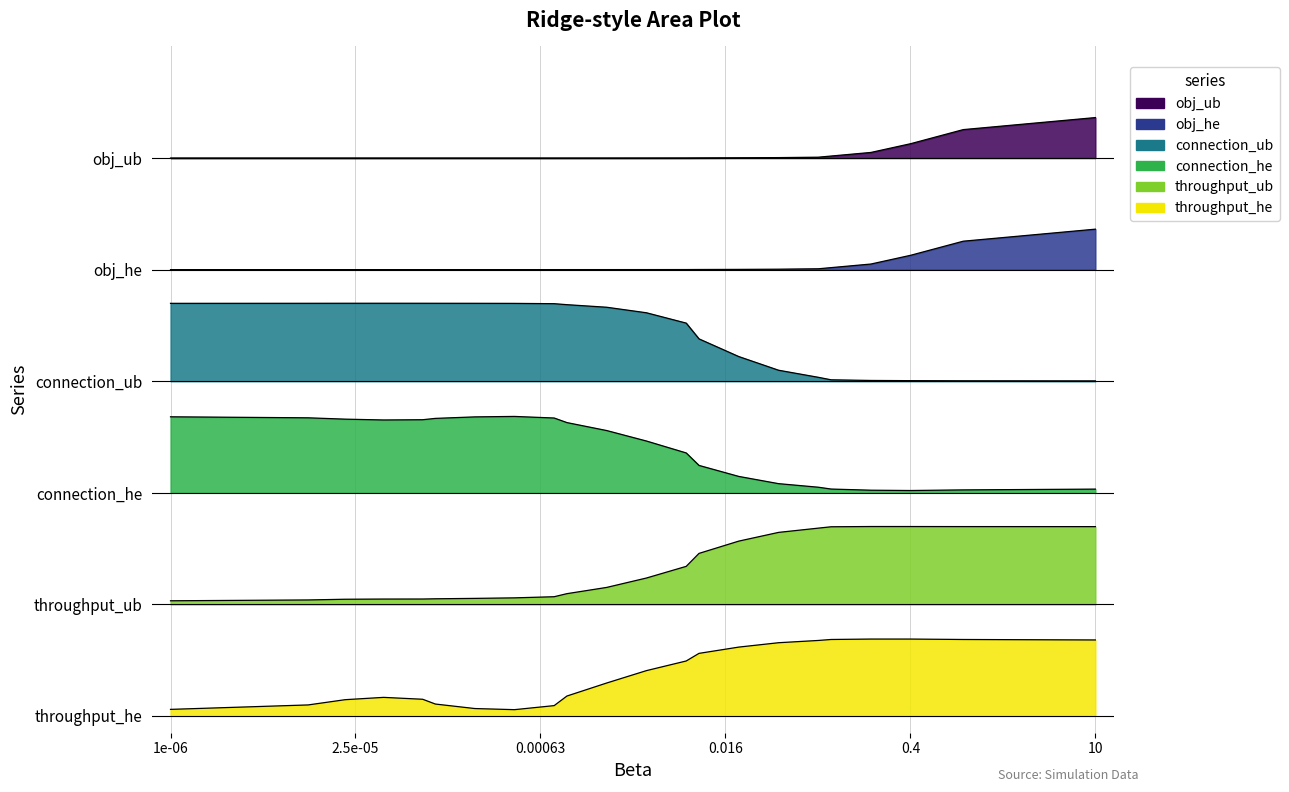

What is the value of the connection_ub point at the 11th from the left?

3.7